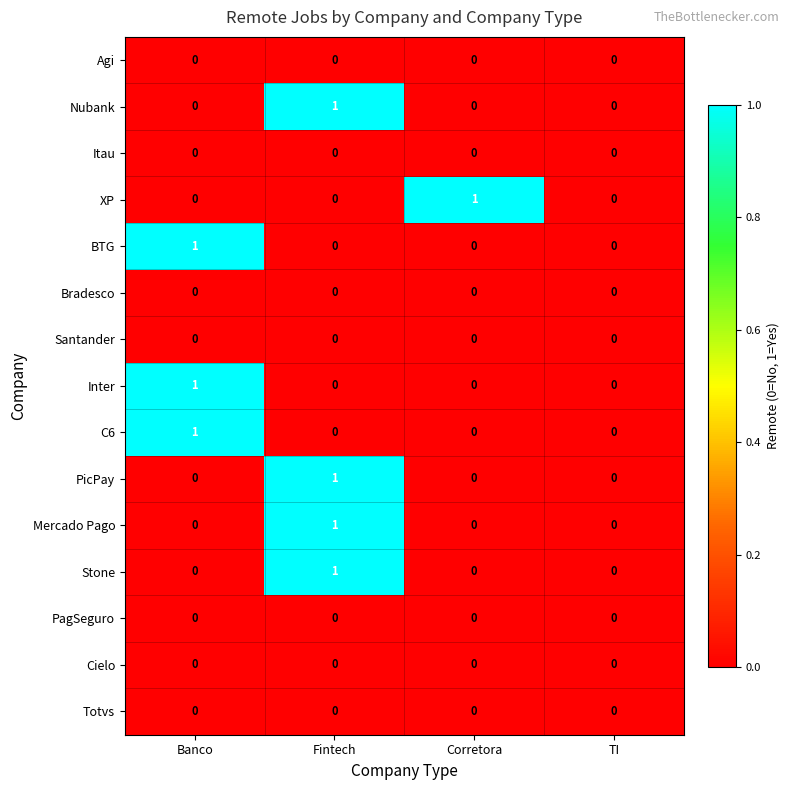

Count the Mercado Pago values in the range 0 to 1.

4